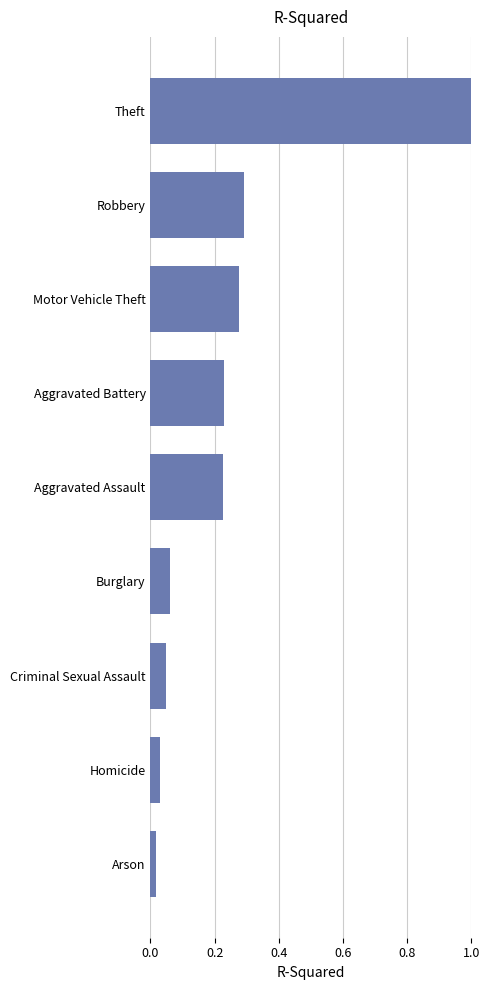

What is the label of the 4th bar from the top?

Aggravated Battery